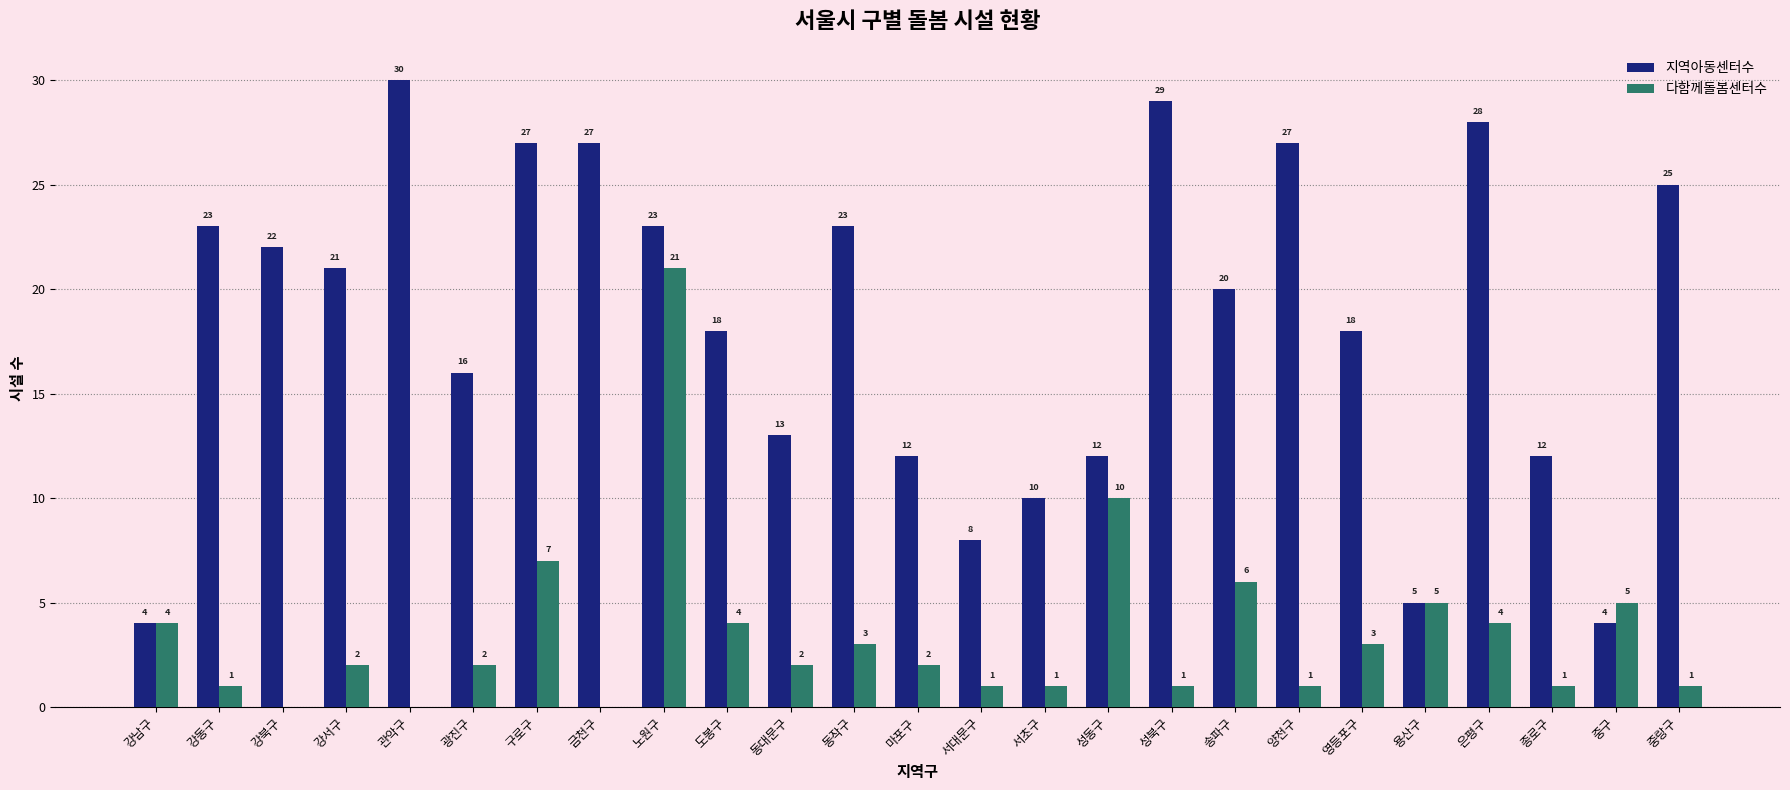

At which category does the chart reach its peak across all series?

관악구